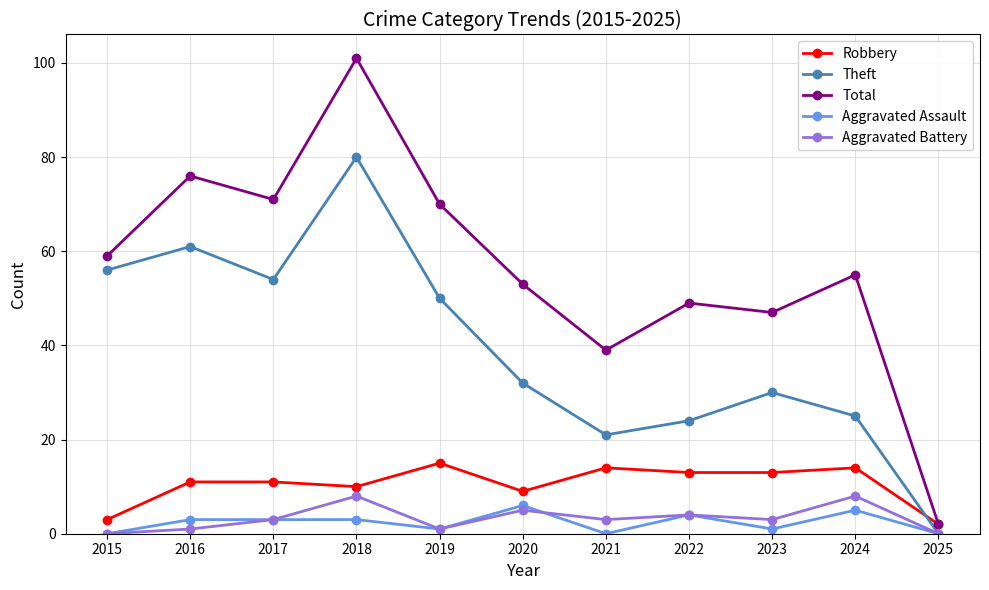

True or false: Theft has a value of 54 at 2017.

True